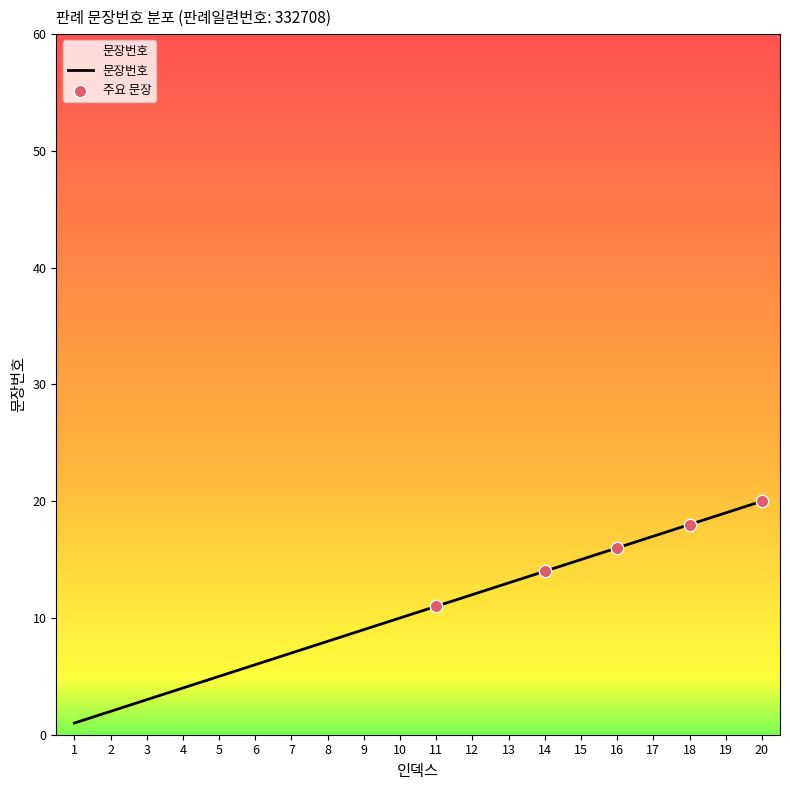

What is the change in value from 16 to 20?

+4